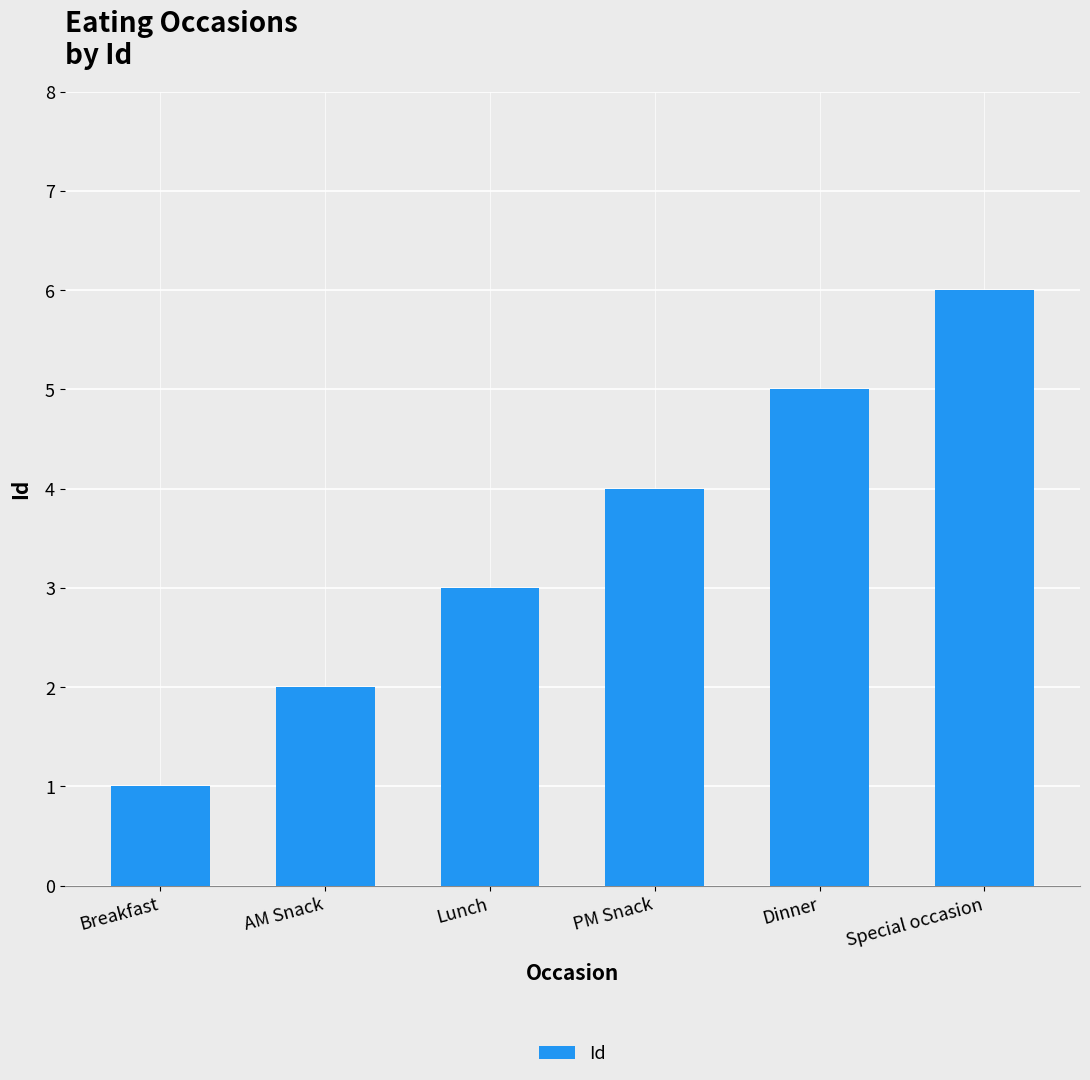

What is the average value?

4